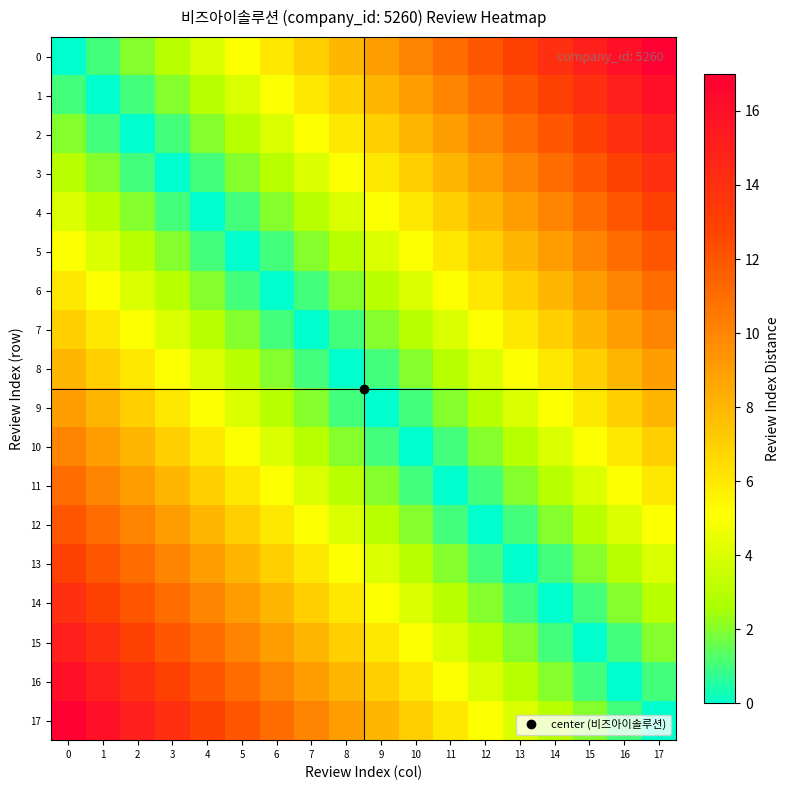

How many categories are shown in the chart?

18